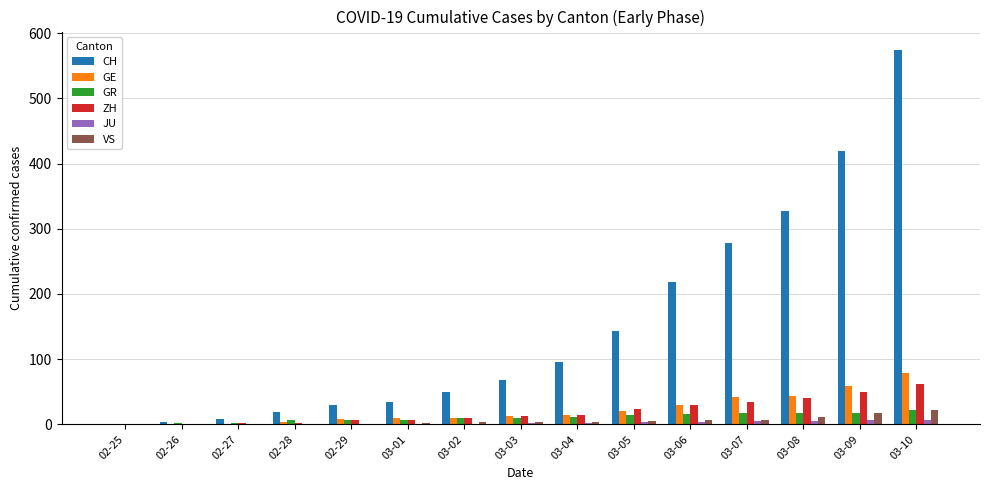

How many data points does each series have?

15